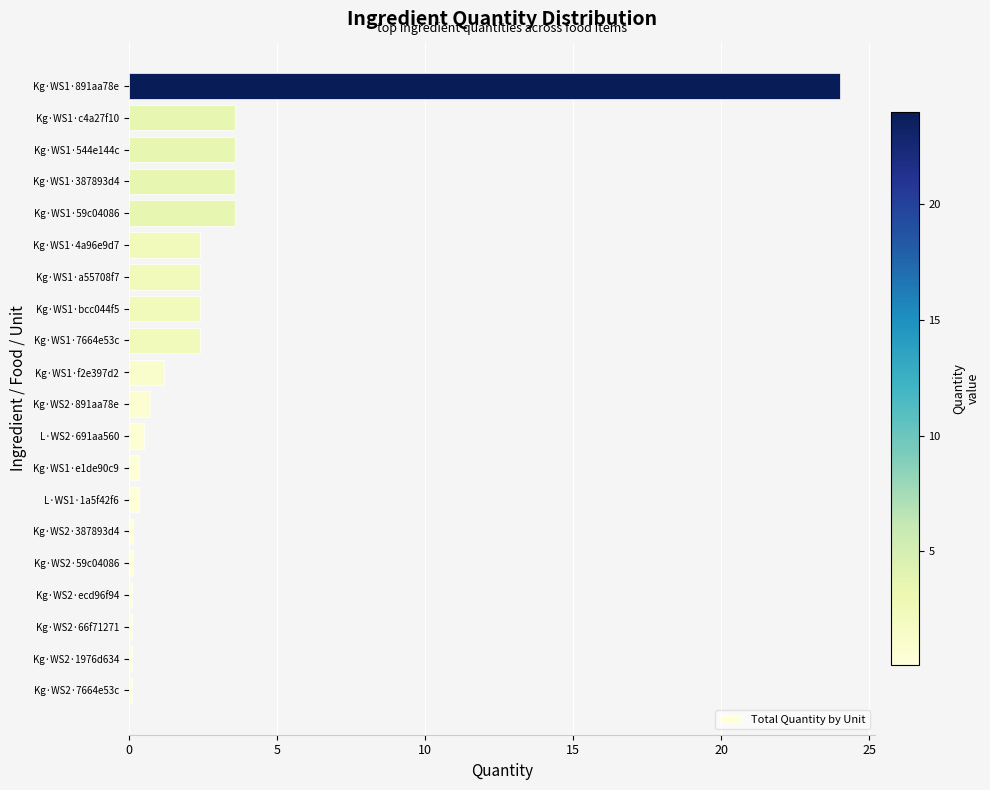

What is the greatest value displayed?

24.0